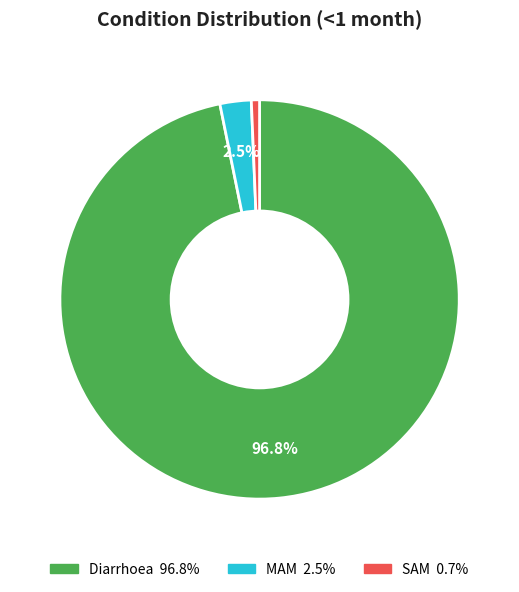

The SAM slice represents 1% of the pie. True or false?

True